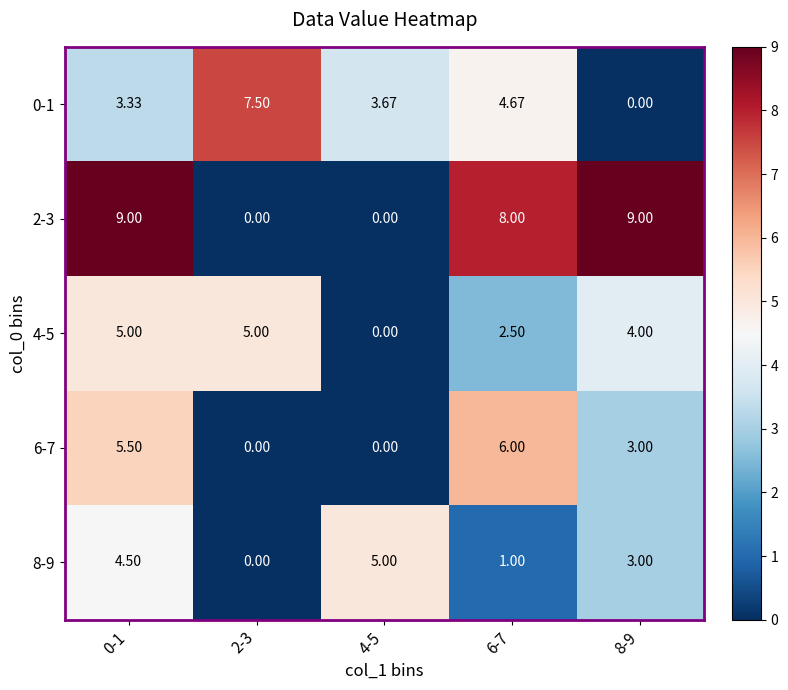

How many values in 4-5 are above zero?

4